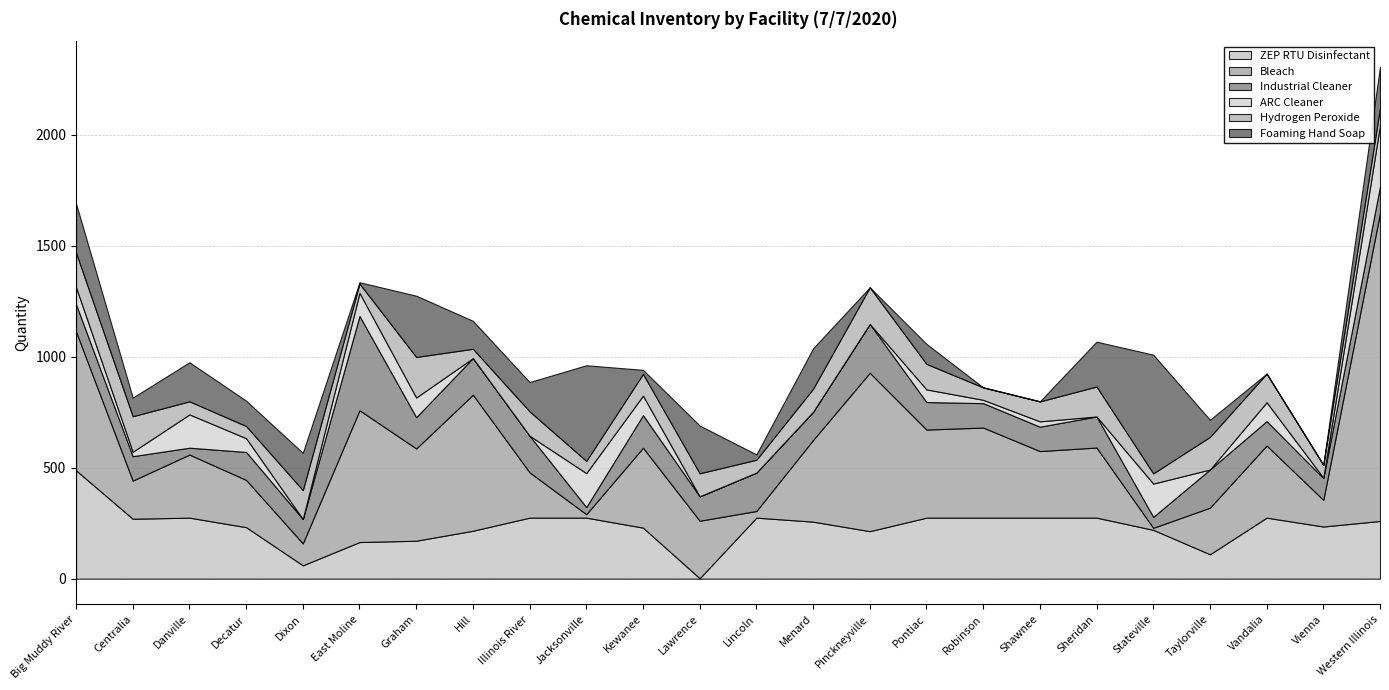

How many interior local peaks does the Foaming Hand Soap series have?

8